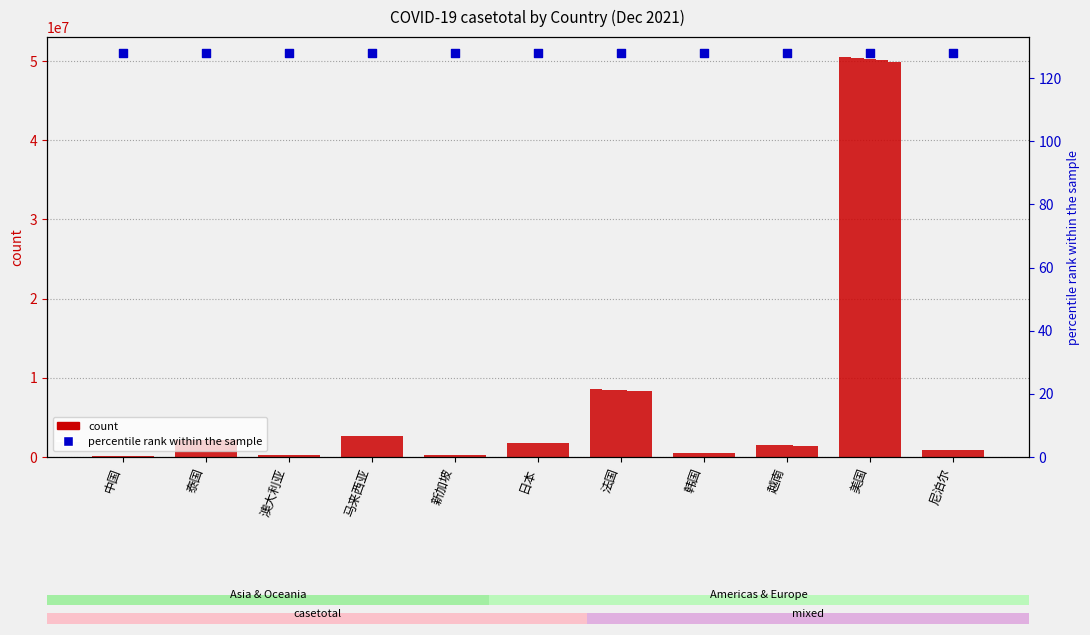

At how many categories does at least one series exceed 11714575?

1